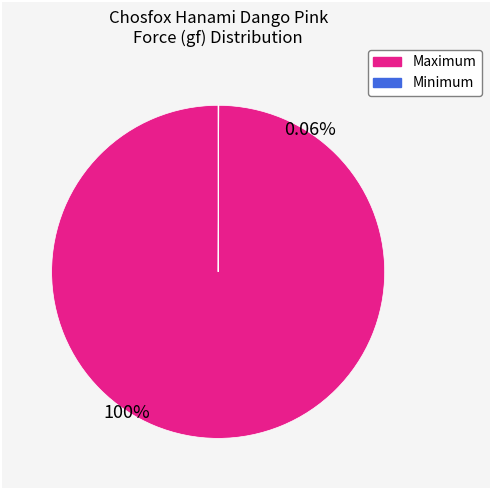

What is the smallest slice in the pie chart?

Minimum